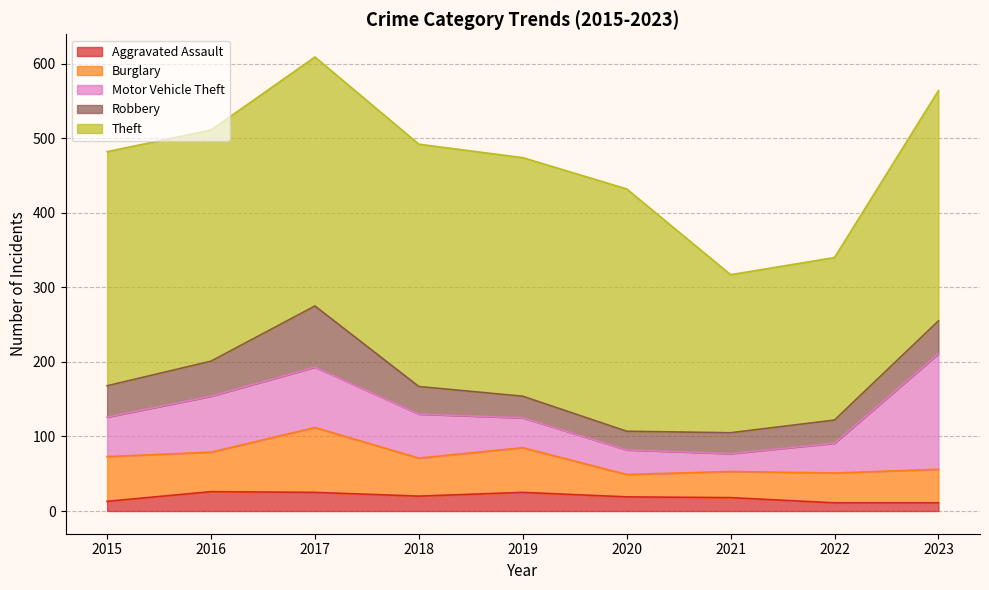

Is it true that Motor Vehicle Theft equals 21 at 2020?

False